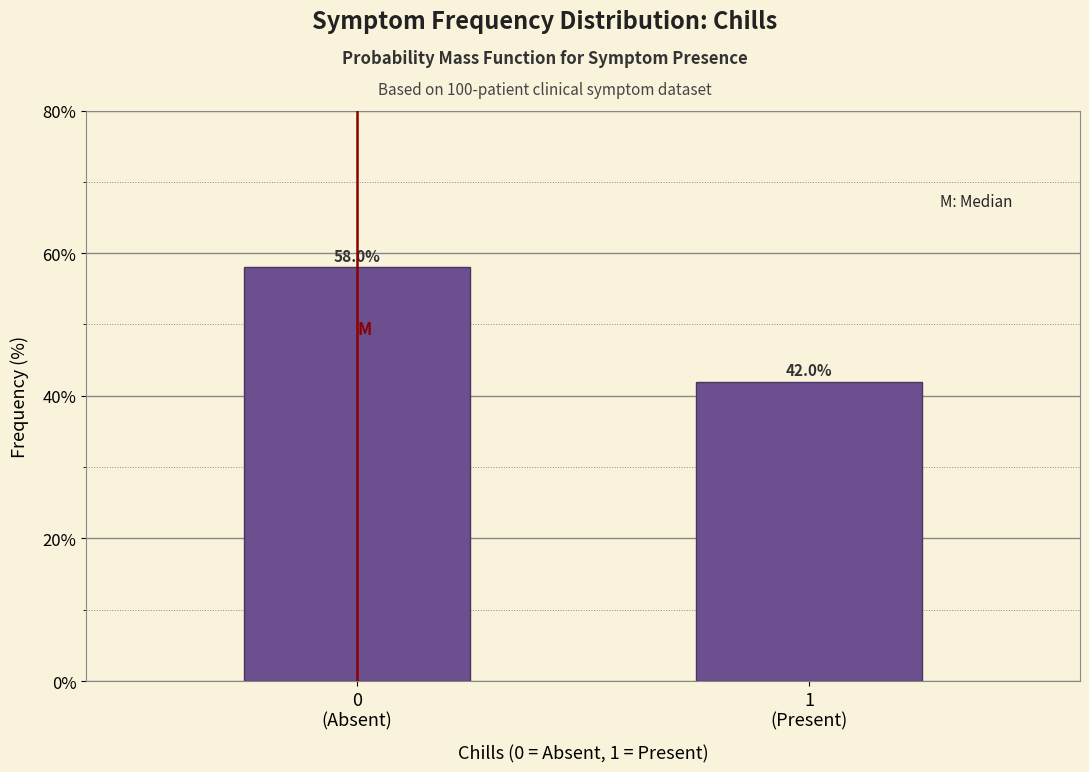

Reading right to left, transcribe all the data shown in this chart.

42.0	58.0